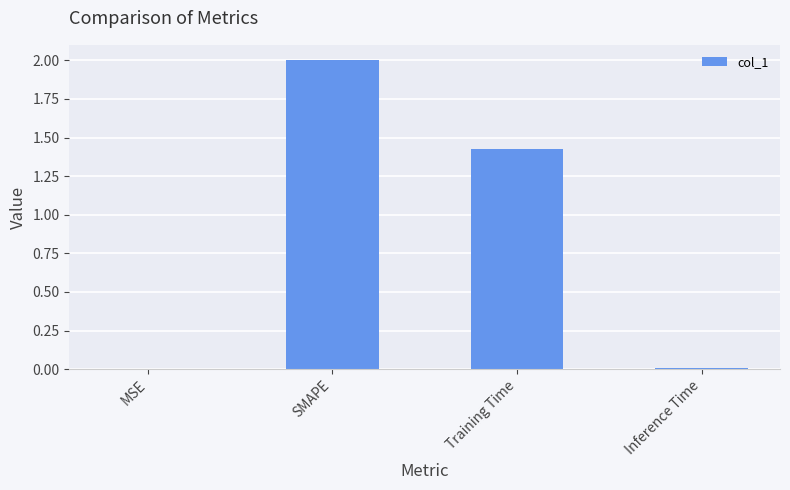

At which label does the data first exceed 1?

SMAPE